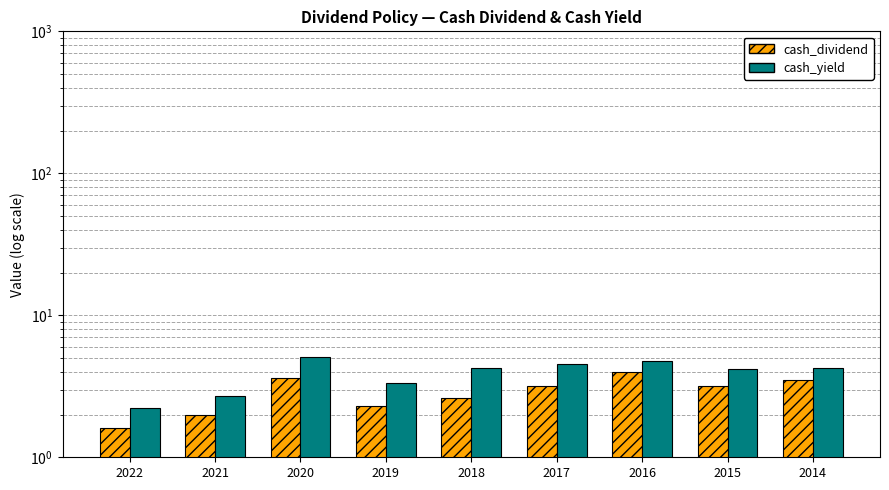

True or false: cash_yield has a value of 4.2 at 2018.

True